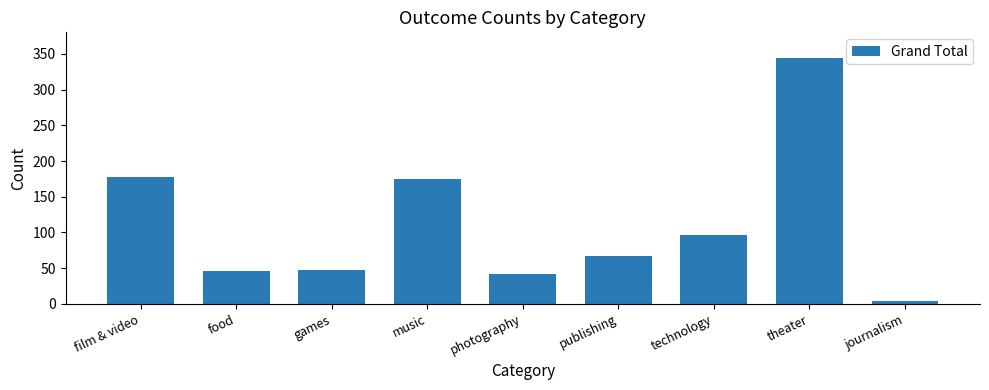

Which category has the highest value across all series?

theater